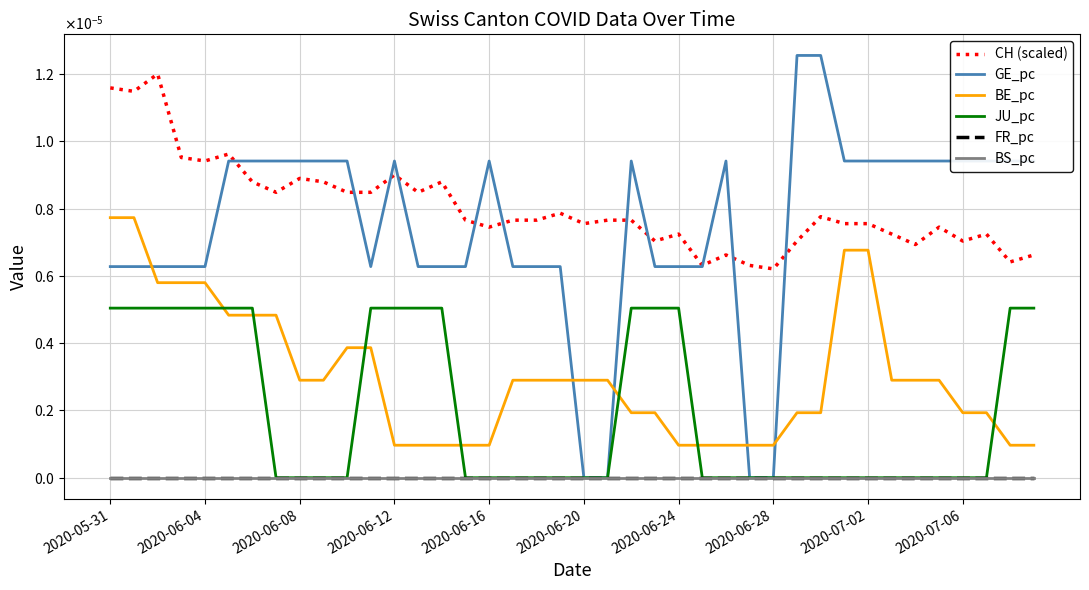

Which series has the largest total across all categories?

CH (scaled)